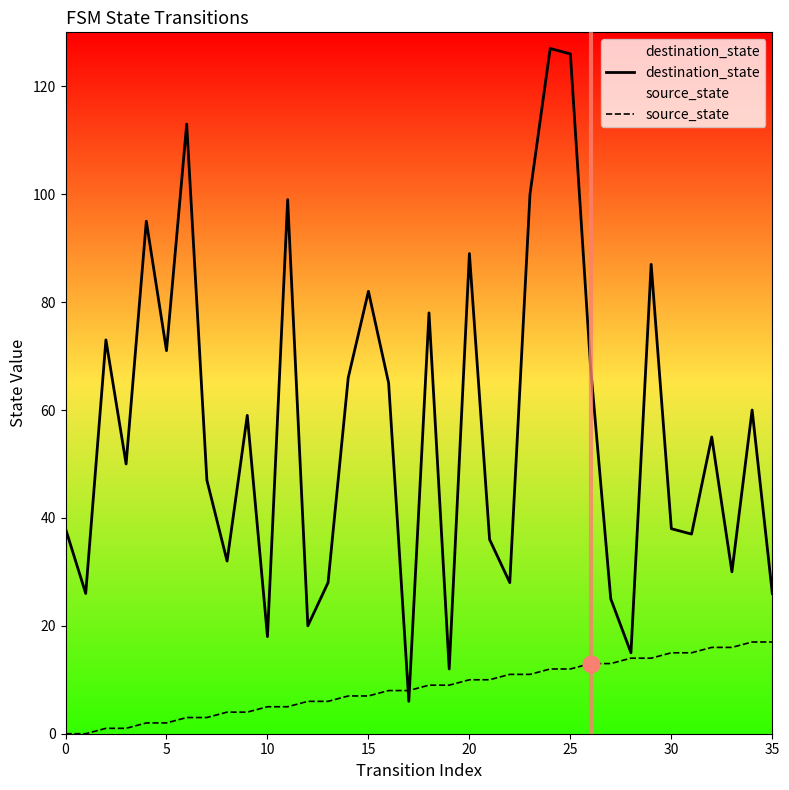

What is the value of the source_state point at the 6th from the left?

2